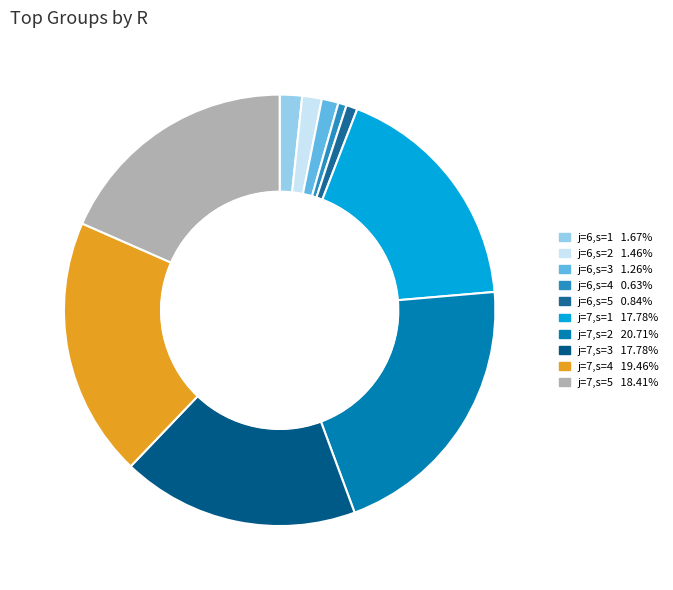

Combined, what portion of the pie is j=6,s=5 and j=7,s=4?

20.3%